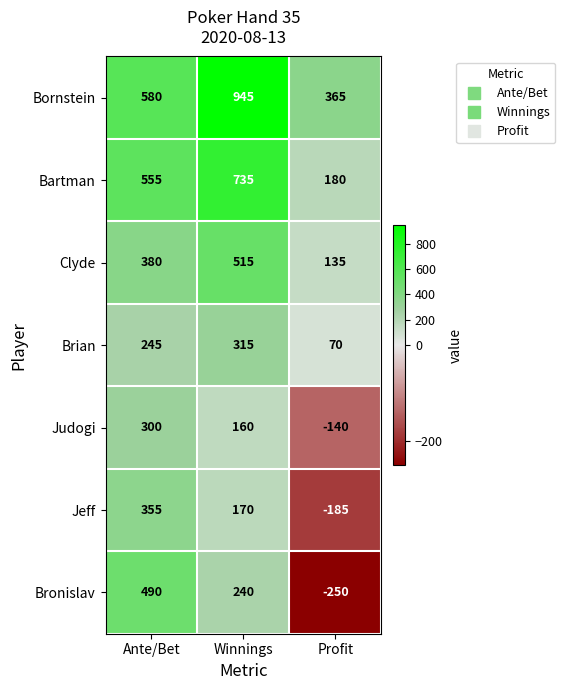

Rank the series at Winnings from lowest to highest value.

Judogi, Jeff, Bronislav, Brian, Clyde, Bartman, Bornstein